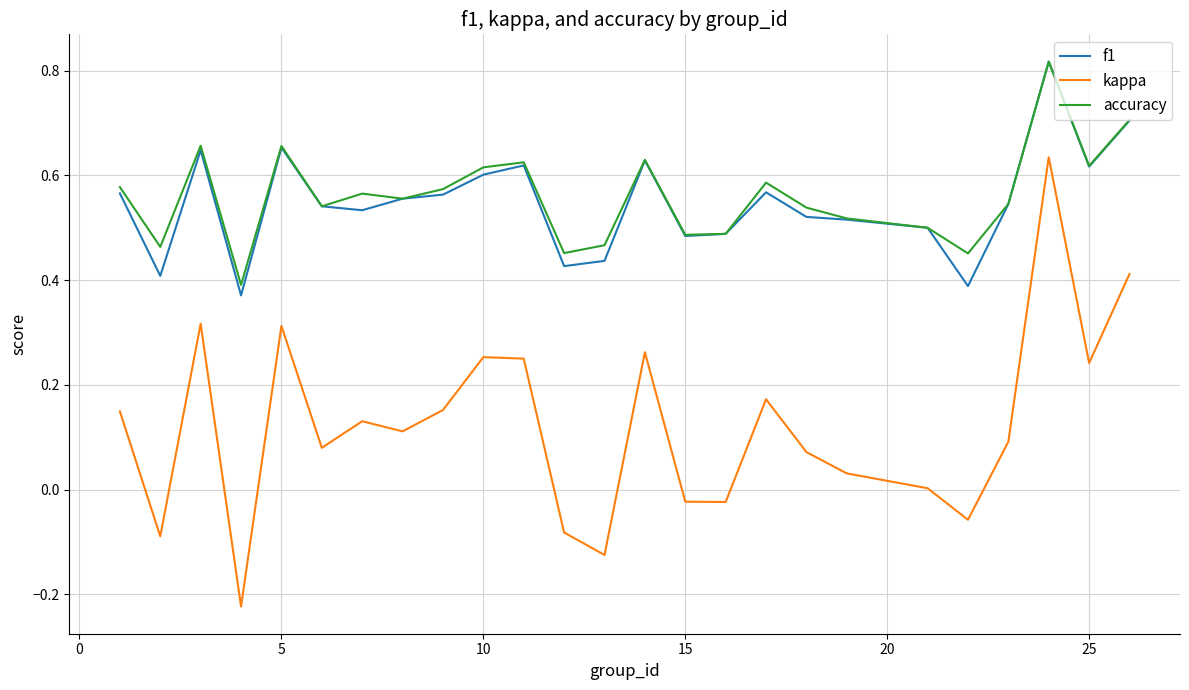

True or false: kappa and accuracy cross at least once.

False